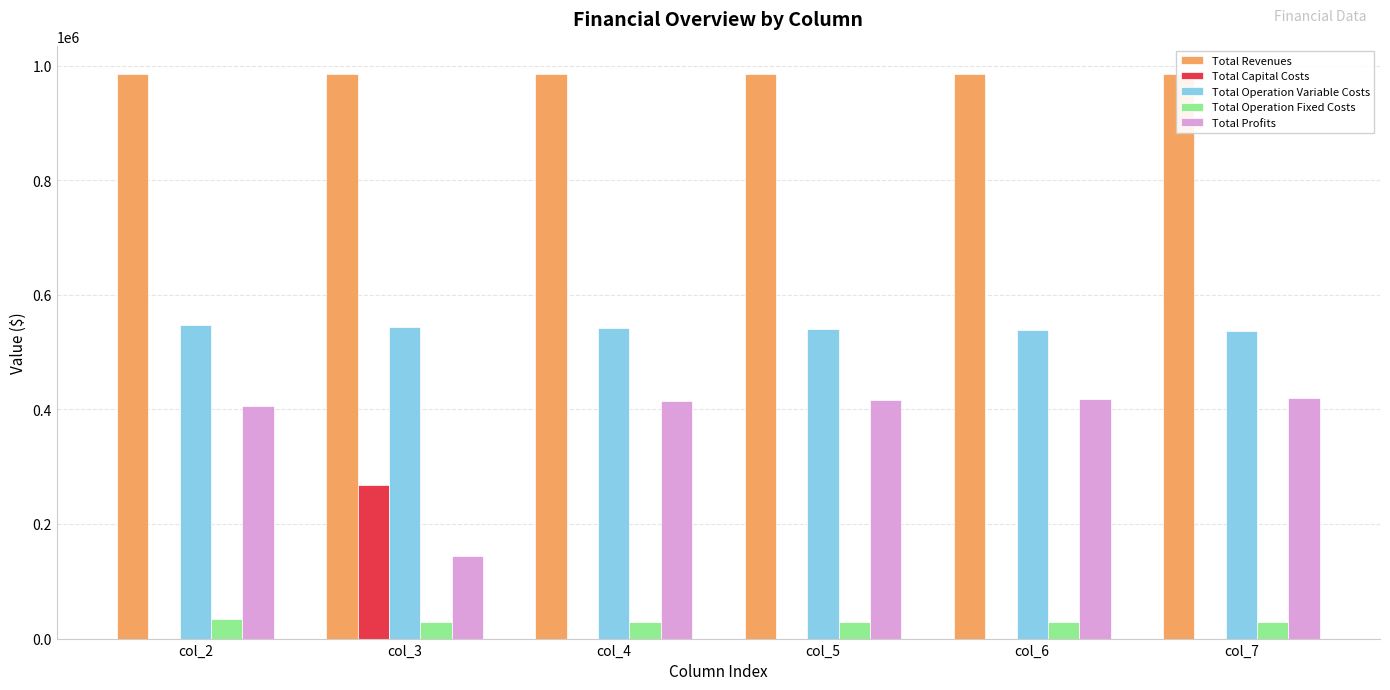

What is the greatest value displayed?

985108.5